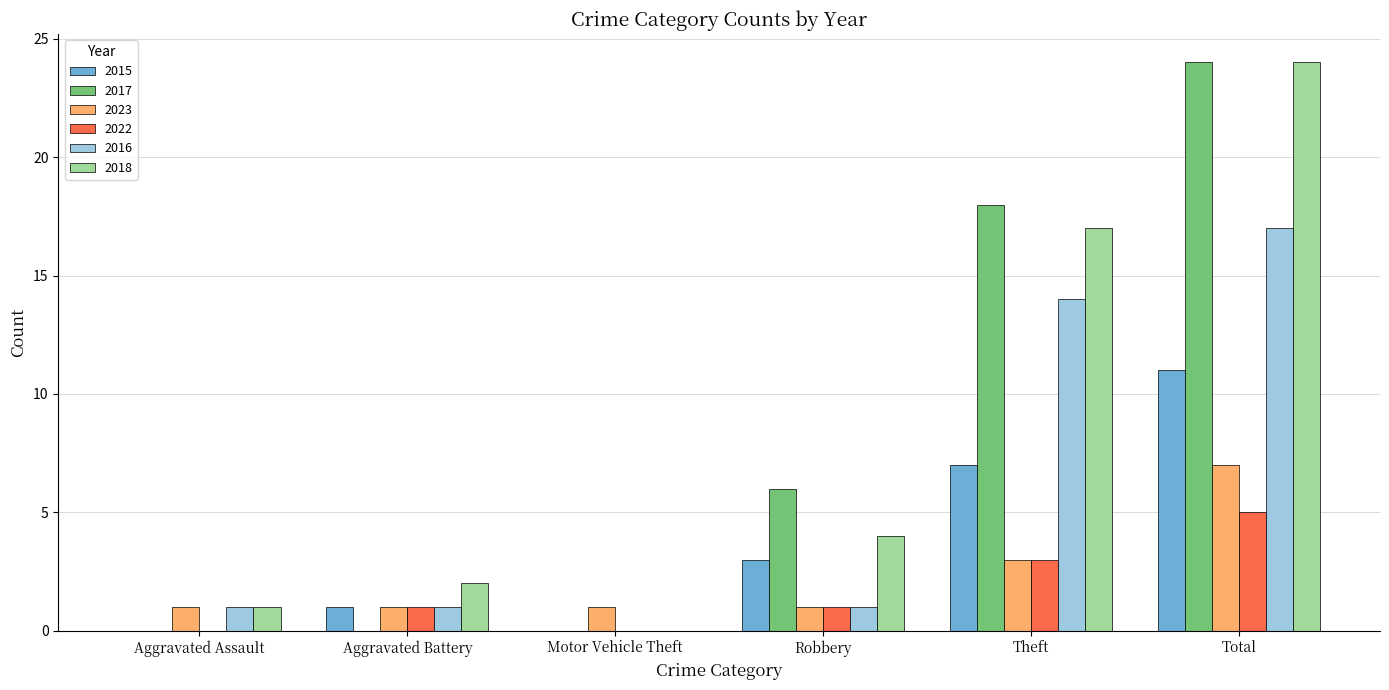

Count the number of categories in the chart.

6